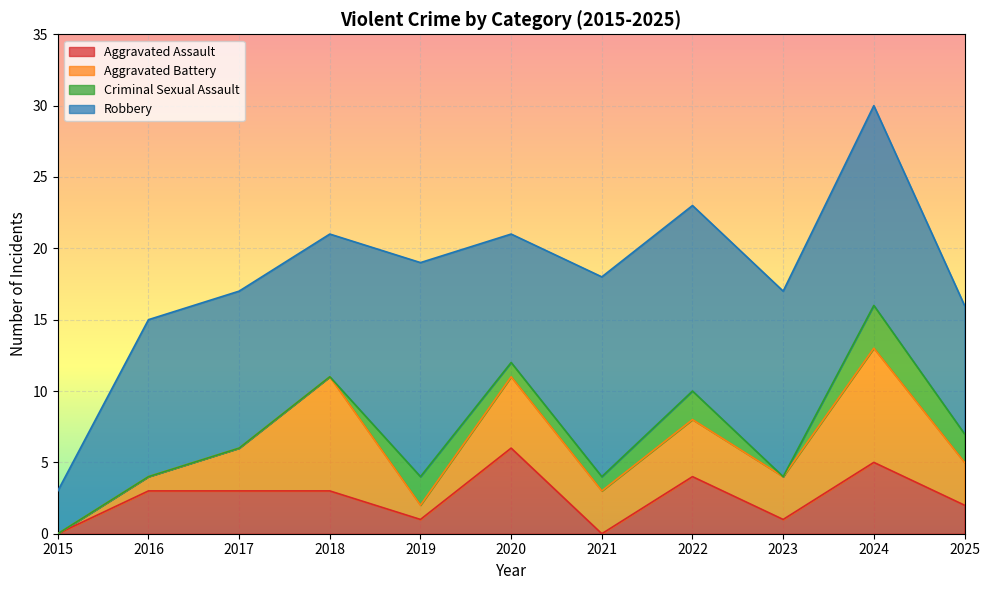

How many Aggravated Assault values are between 1 and 4?

7